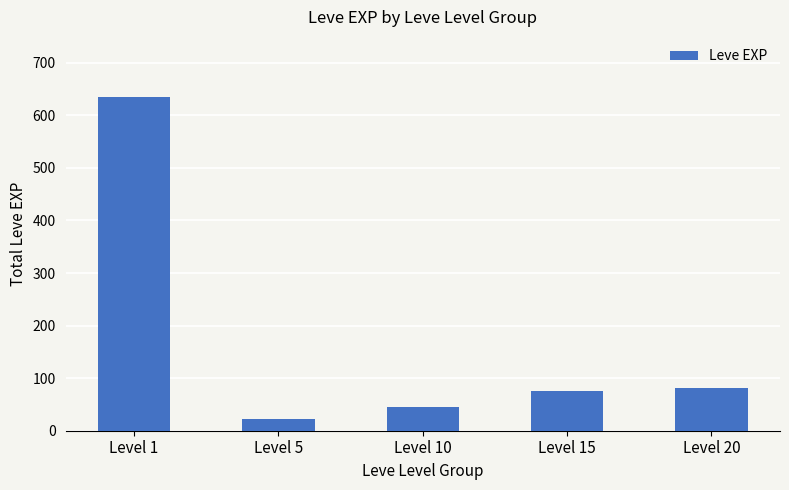

What is the difference between the second highest and second lowest values?

37